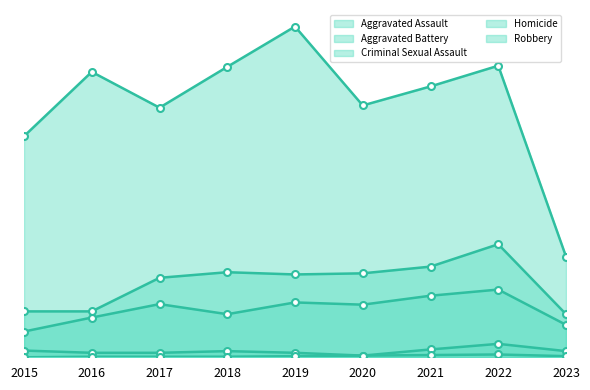

What value does the Aggravated Assault series have at 2015, to the nearest 5?

45